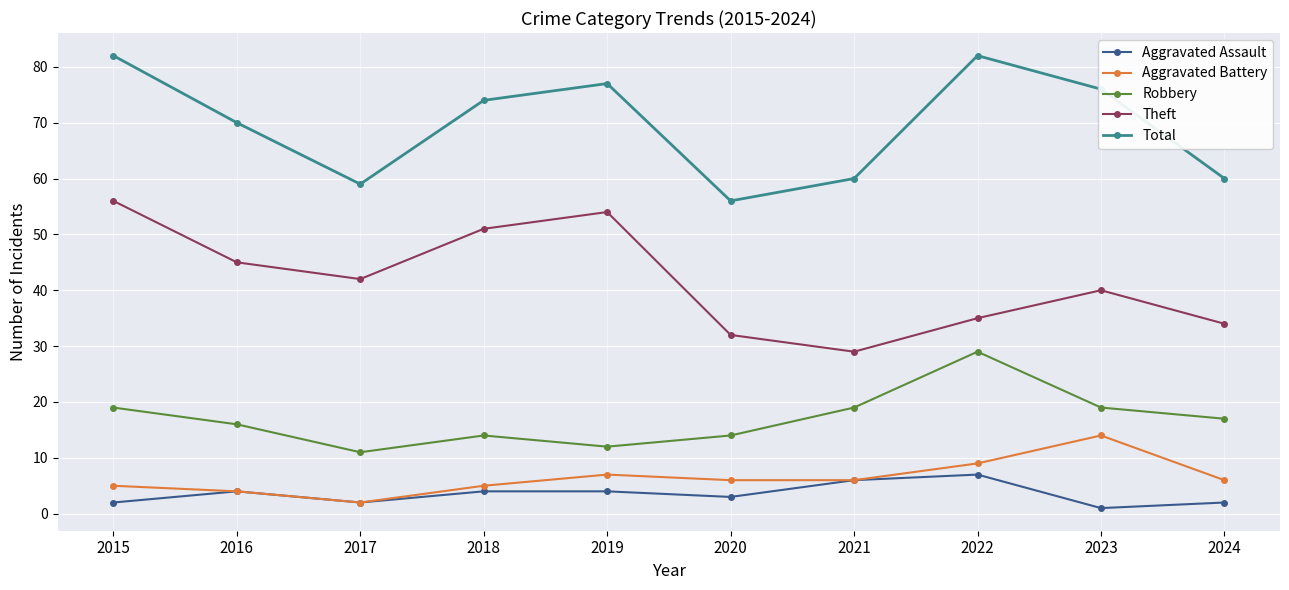

Is it true that Robbery equals 5 at 2024?

False